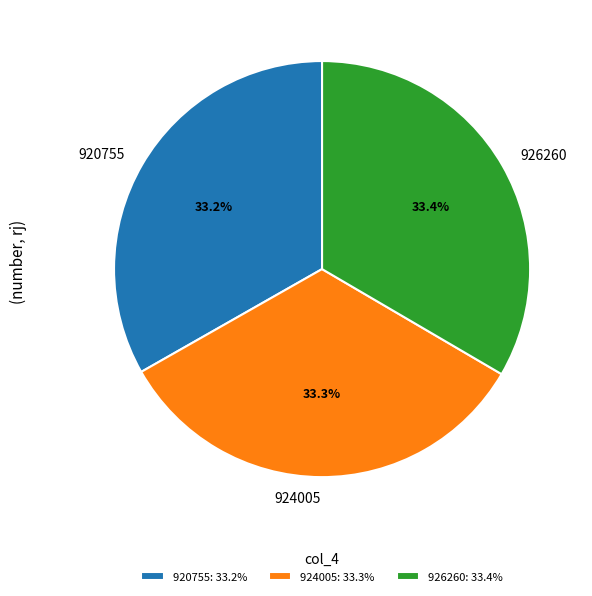

What percentage do 924005 and 920755 together represent?

66.6%